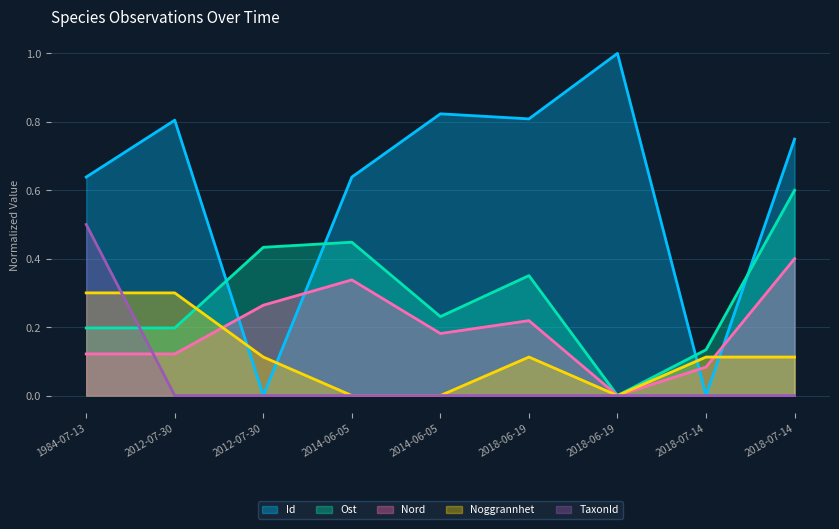

Reading left to right, extract all data points from this chart.

Id: 0.6	0.8	0.0	0.6	0.8	0.8	1.0	0.0	0.7
Ost: 0.2	0.2	0.4	0.4	0.2	0.4	0.0	0.1	0.6
Nord: 0.1	0.1	0.3	0.3	0.2	0.2	0.0	0.1	0.4
Noggrannhet: 0.3	0.3	0.1	0.0	0.0	0.1	0.0	0.1	0.1
TaxonId: 0.5	0.0	0.0	0.0	0.0	0.0	0.0	0.0	0.0